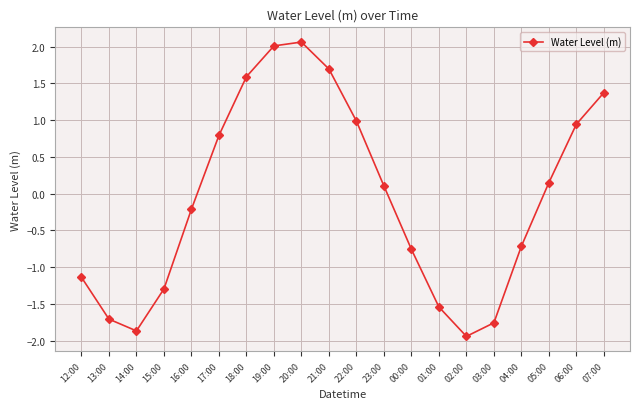

How many lines are shown in the chart?

1